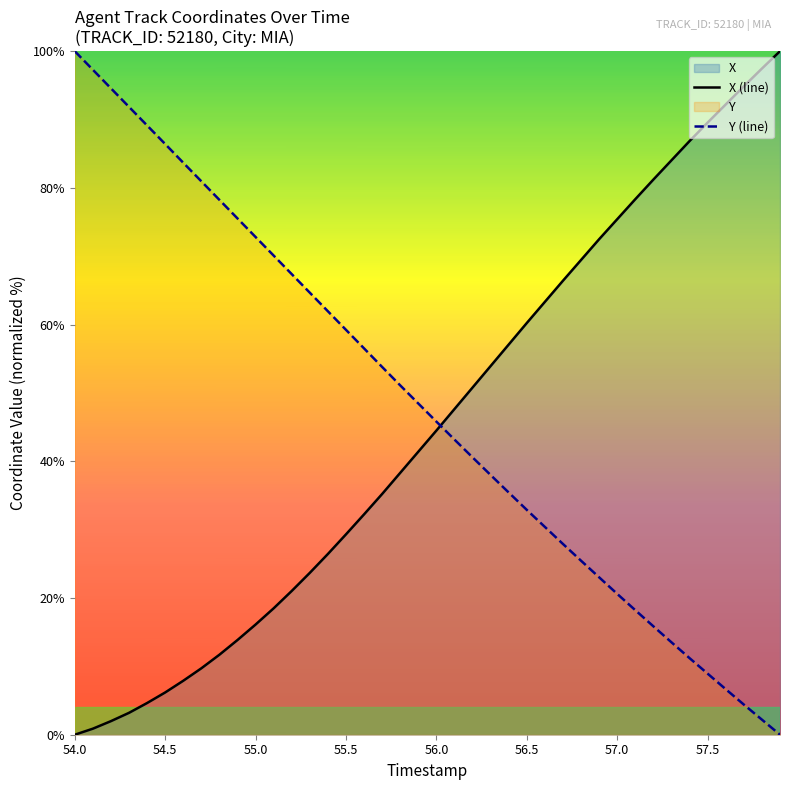

Which series has the largest range (max minus min)?

X (line)